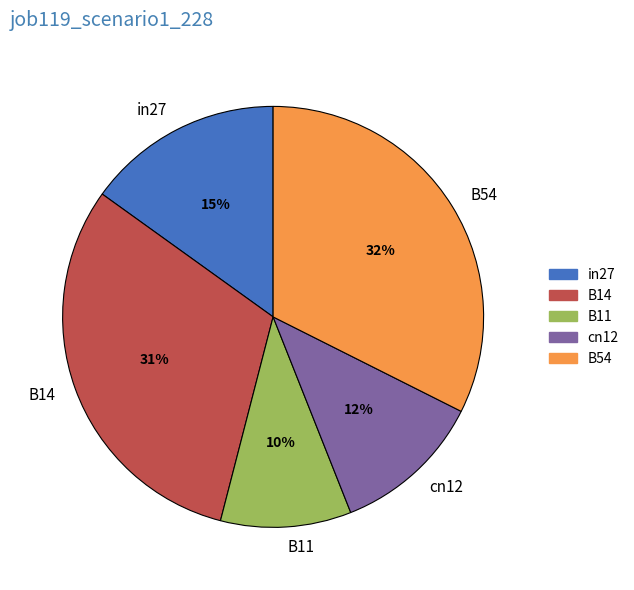

How many segments does this pie chart have?

5